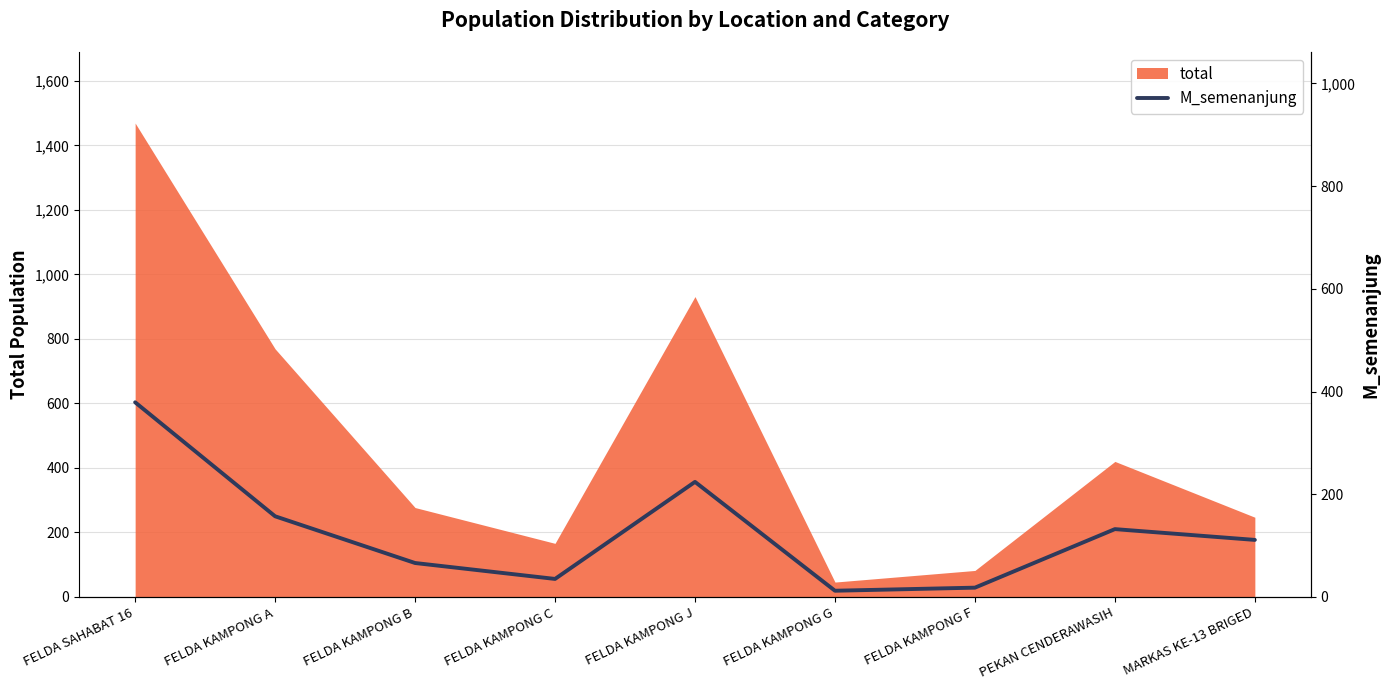

What is the label of the 8th point from the left?

PEKAN CENDERAWASIH